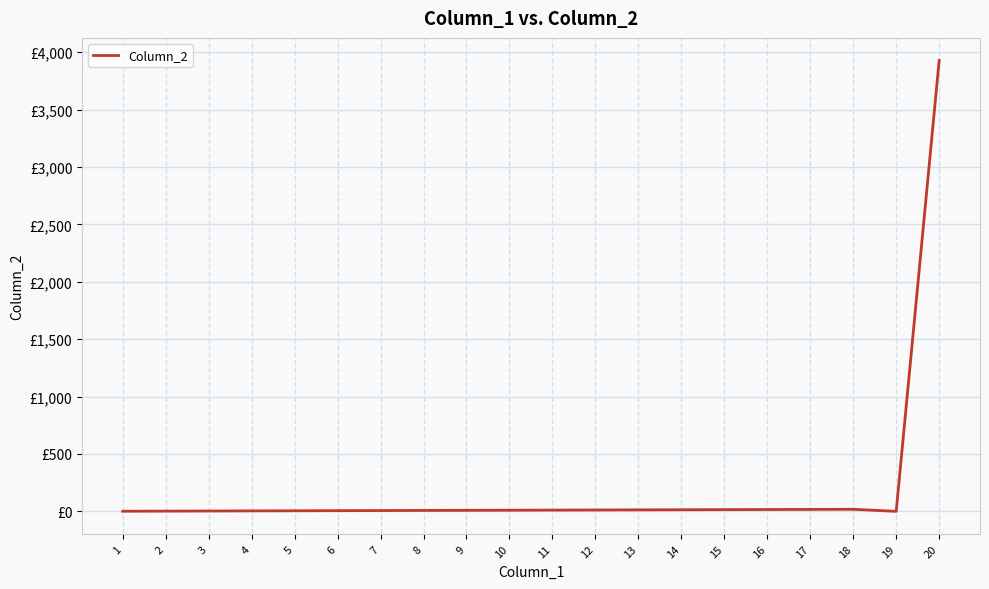

What is the value of the 5th point from the left?

5